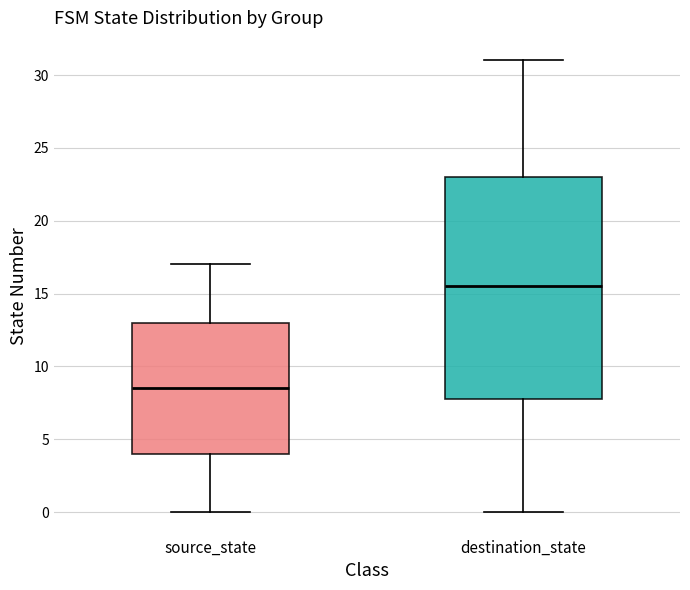

Reading left to right, transcribe this box plot: for each box, give where its median line is, the range the box spans, and where its two whiskers end, as read against the y-axis. The values are not printed on the chart, so give them approximately, as read against the axis.

source_state: median 8.5, box 4.0 to 13.0, whiskers 0.0 to 17.0
destination_state: median 15.5, box 8.0 to 23.0, whiskers 0.0 to 31.0